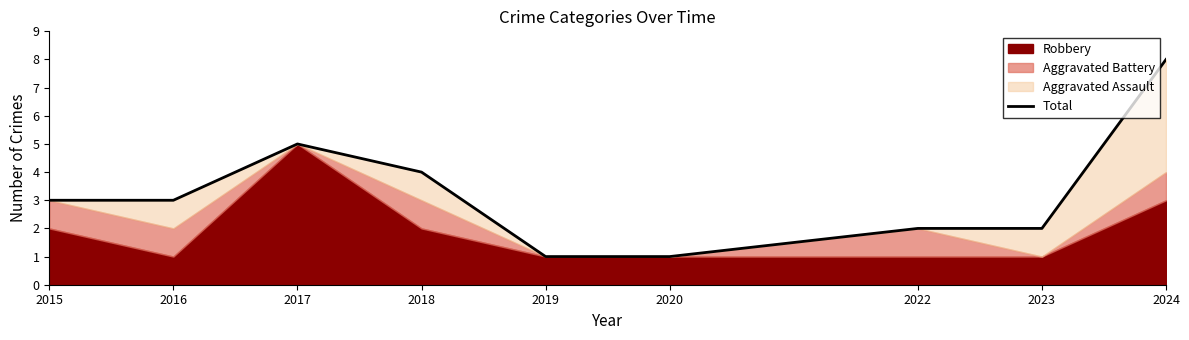

What is the difference between the maximum and minimum values?

7